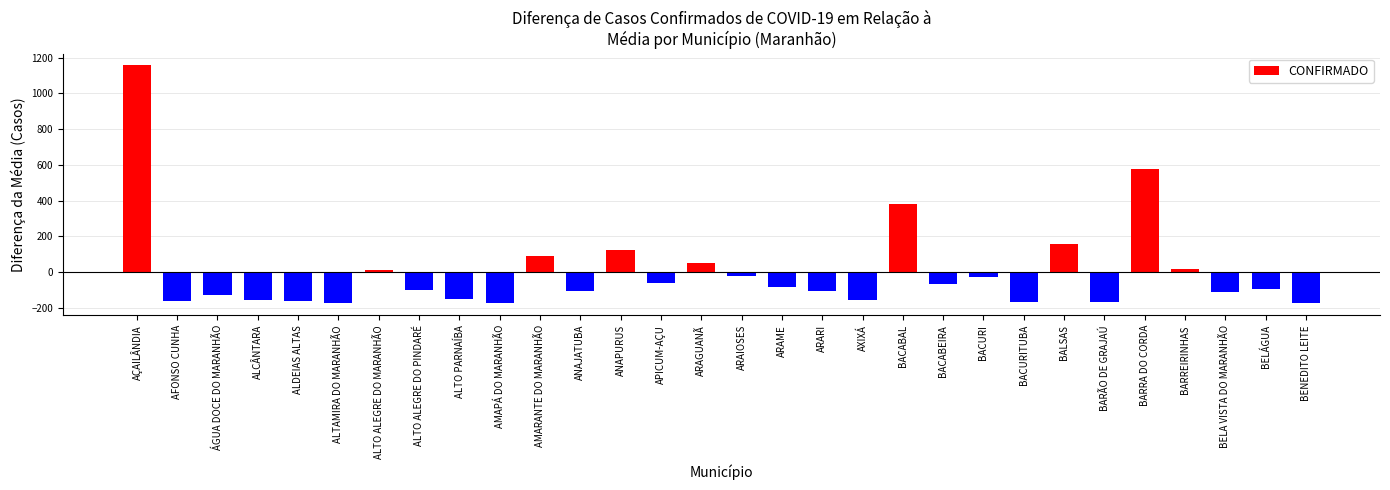

Where is the data nearest to the value 490?

BARRA DO CORDA